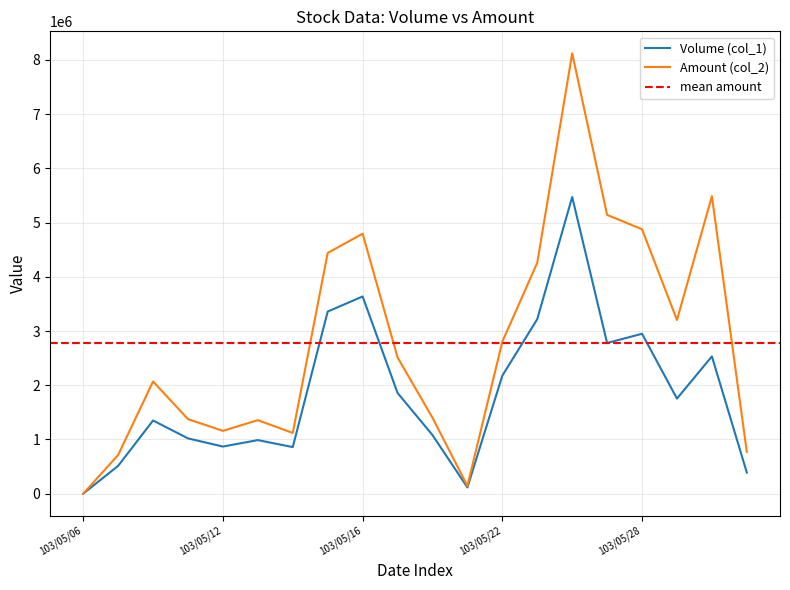

Is the value of Amount (col_2) at 103/05/08 greater than the value of Volume (col_1) at 103/06/03?

Yes